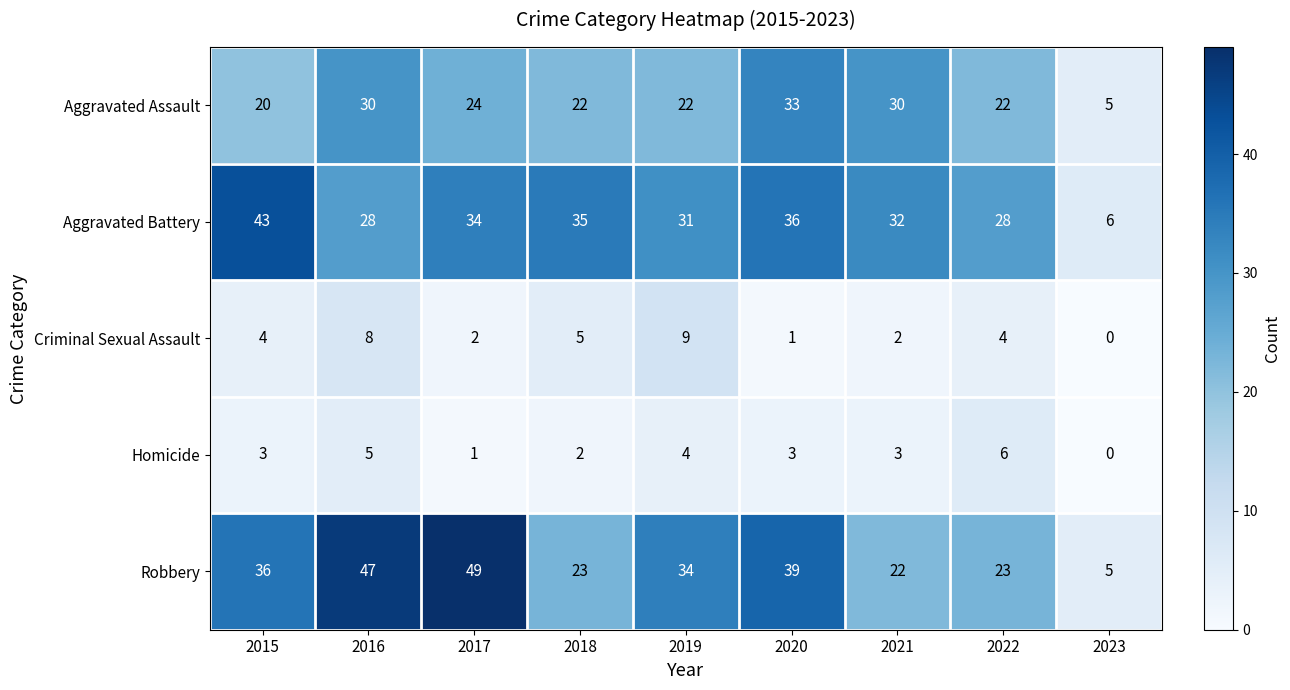

What is the difference between the second highest and minimum values in the Homicide series?

5